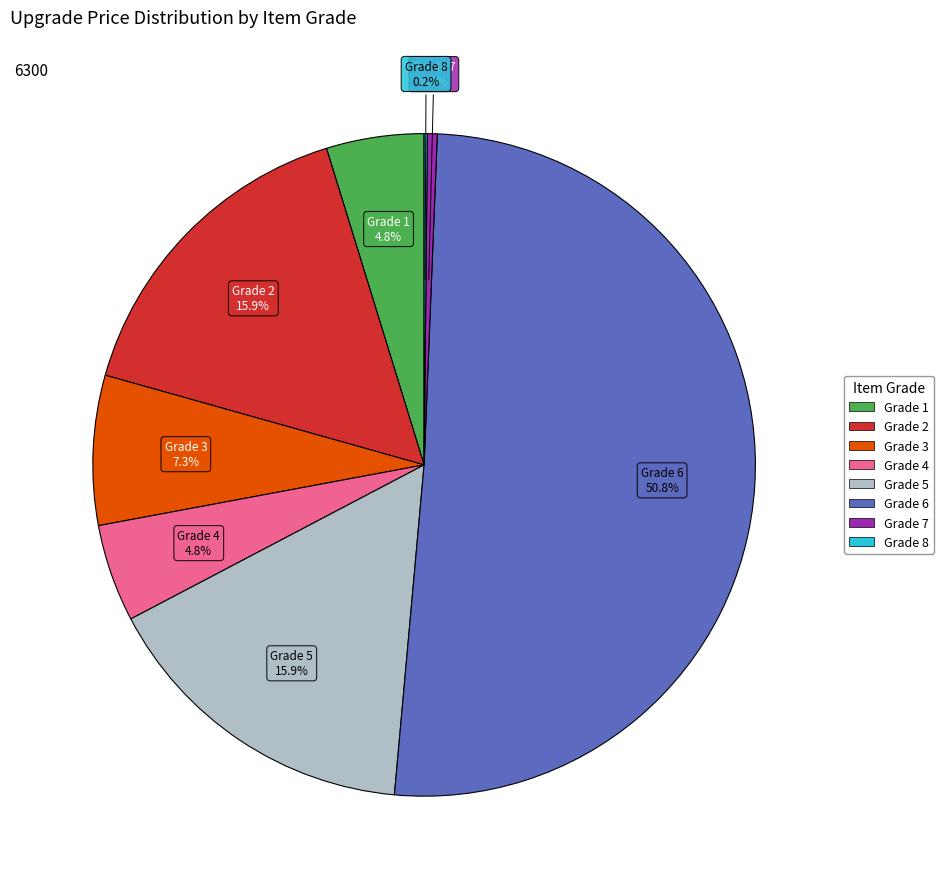

True or false: Grade 2 accounts for 27% of the total.

False